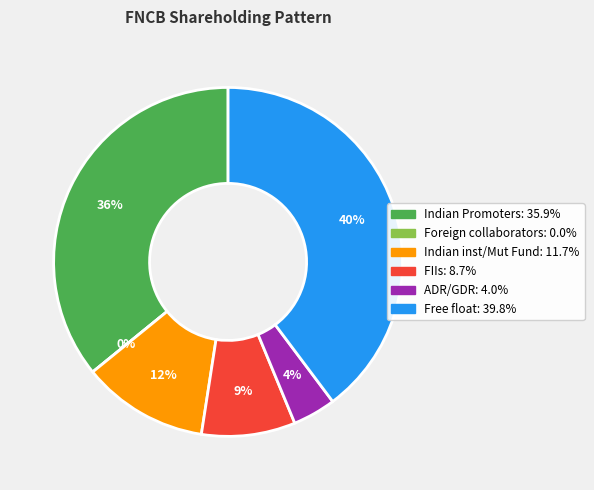

What is the change in value from Indian Promoters to ADR/GDR?

-31.9